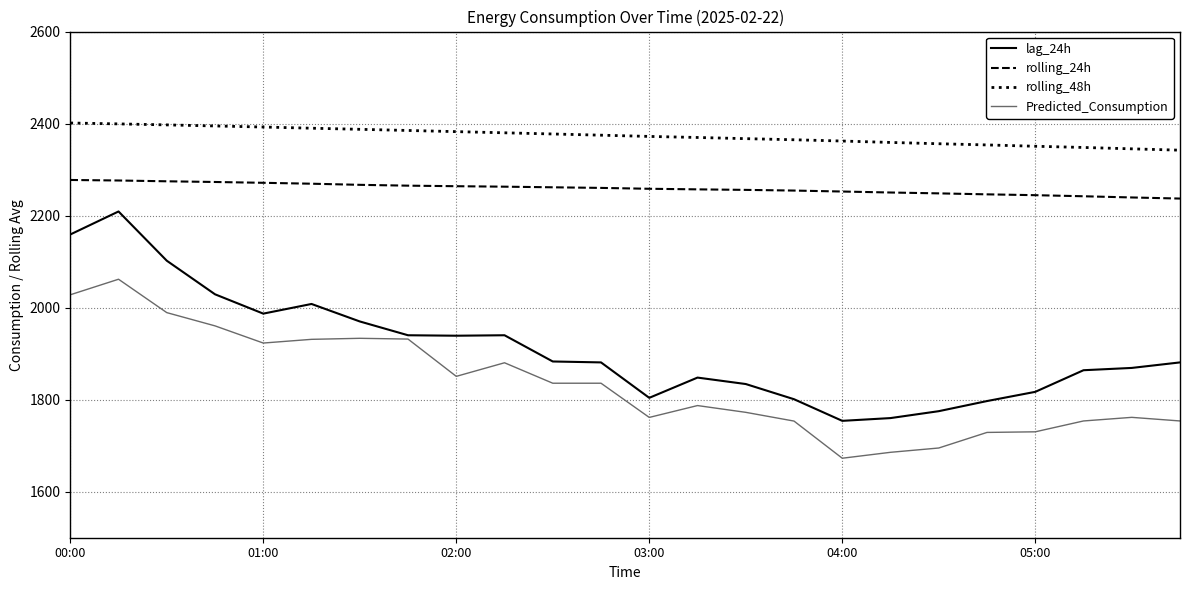

True or false: lag_24h has more than 2 points higher than both neighbors.

True